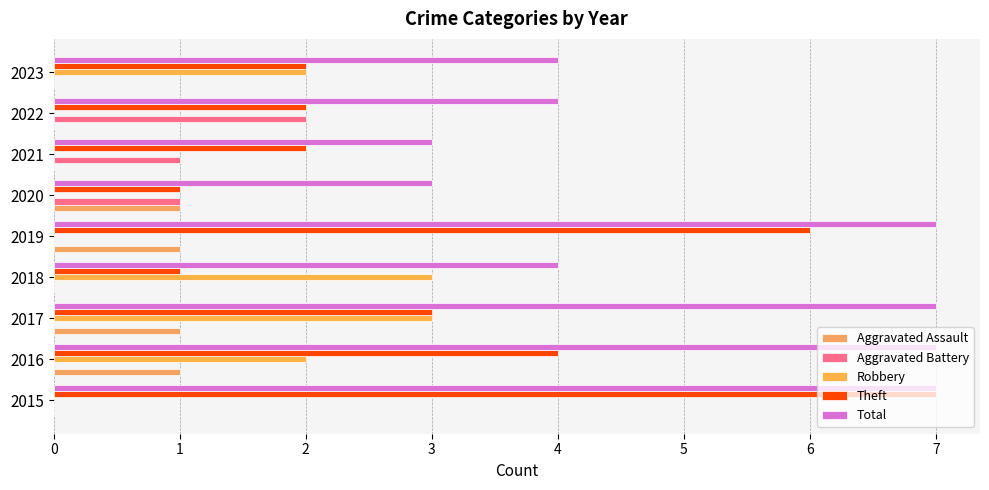

How many data points does each series have?

9